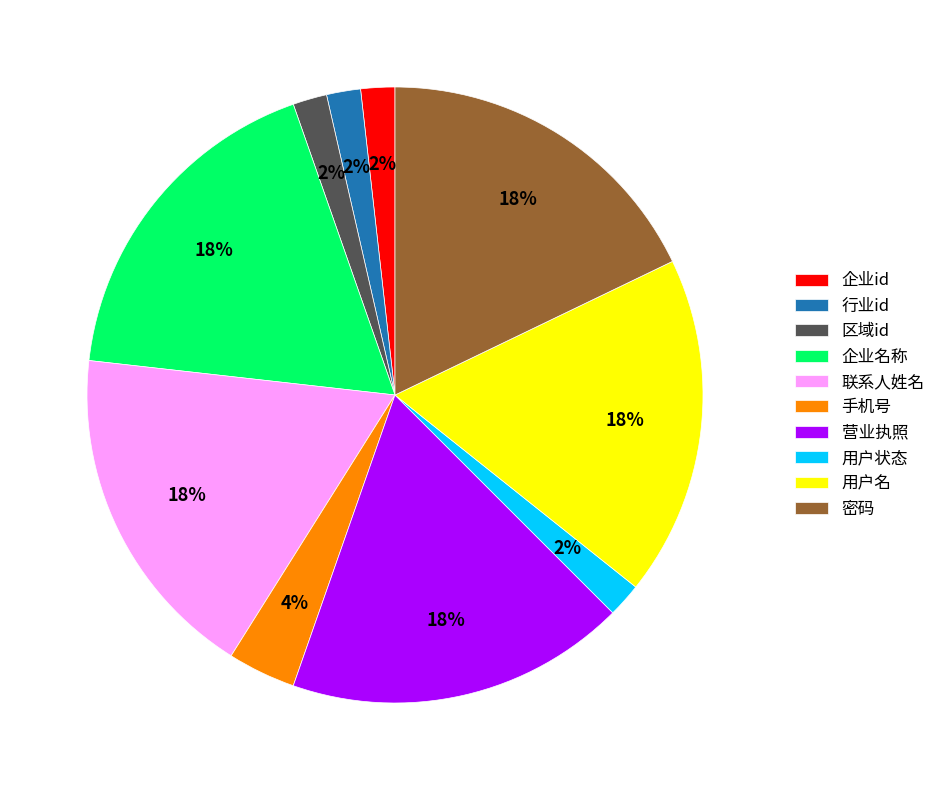

To the nearest percent, what is the combined percentage of 行业id and 区域id?

4%